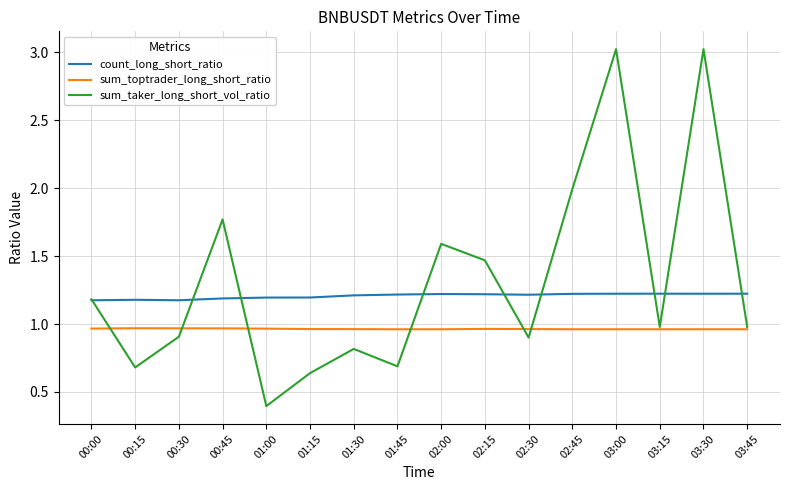

What are all the series names shown in the legend?

count_long_short_ratio, sum_toptrader_long_short_ratio, sum_taker_long_short_vol_ratio